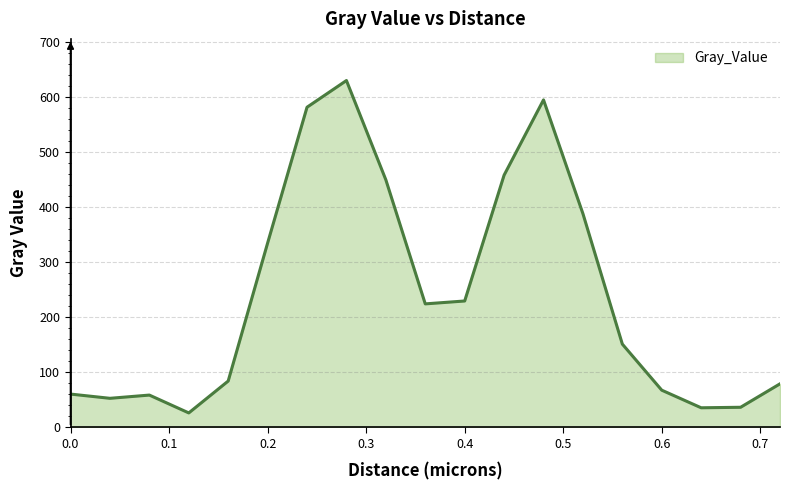

What is the maximum value shown in the chart?

630.6